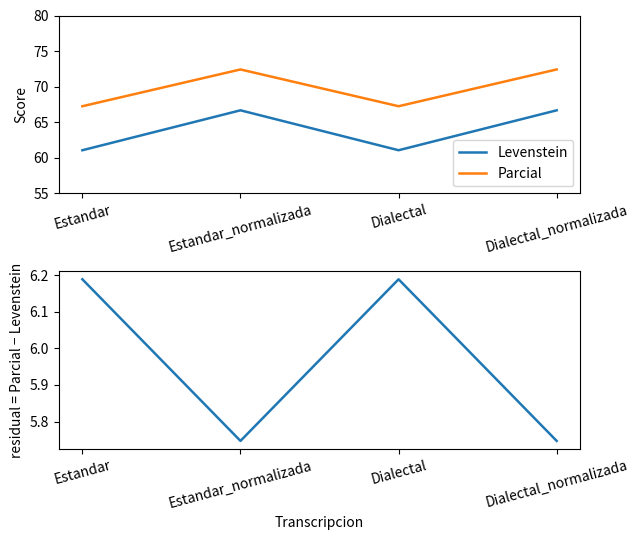

Is the value of Levenstein at Estandar_normalizada greater than the value of Parcial - Levenstein at Dialectal_normalizada?

Yes